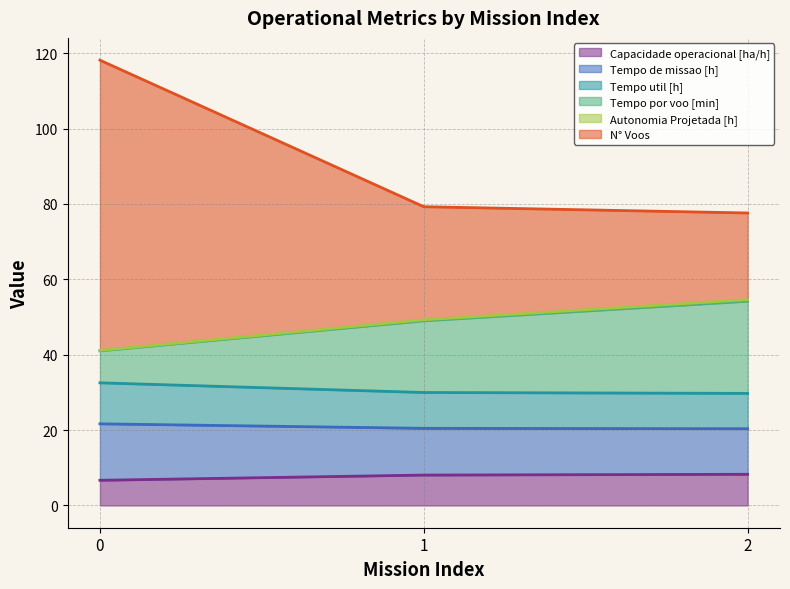

The Autonomia Projetada [h] series shows 54.6 at 2. True or false?

True